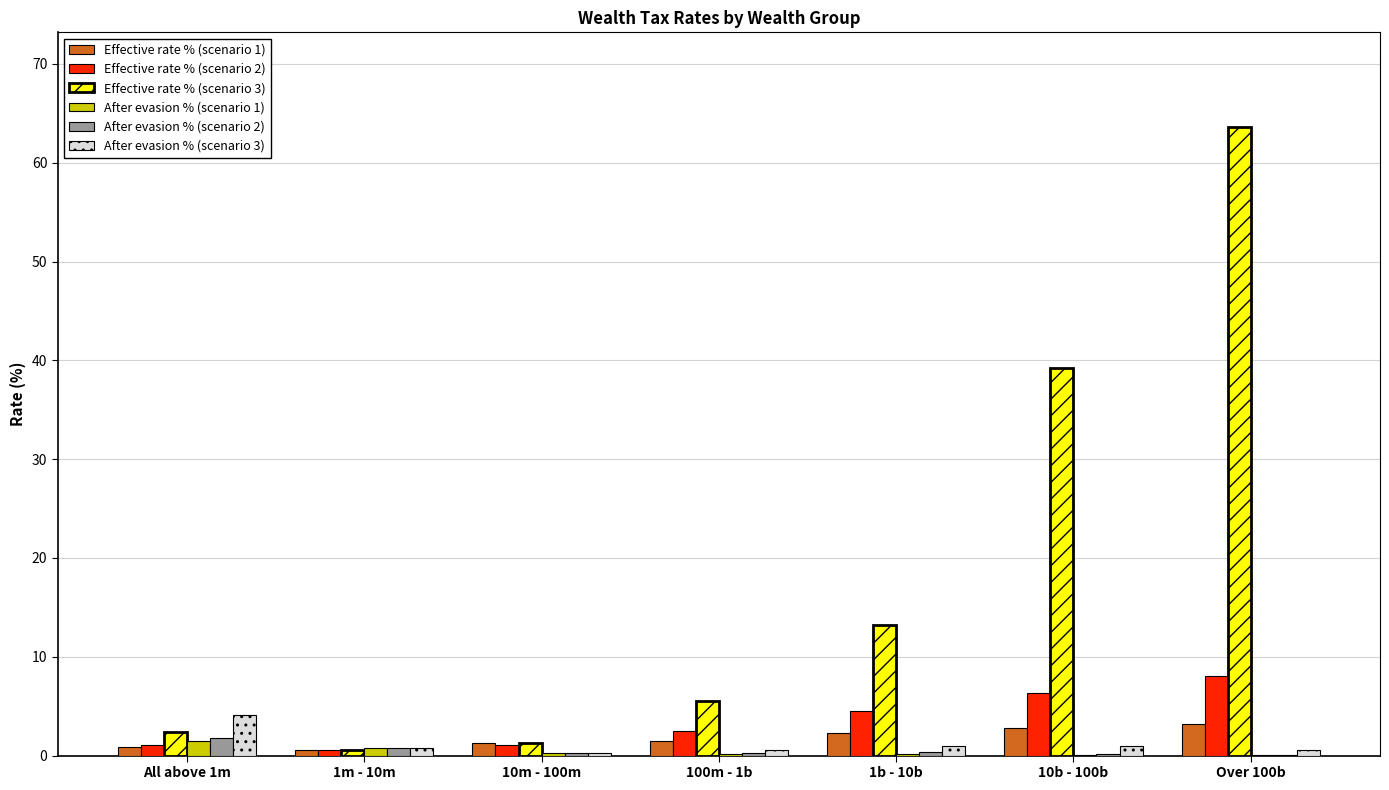

Is the value of After evasion % (scenario 2) at 10m - 100m greater than the value of Effective rate % (scenario 3) at All above 1m?

No